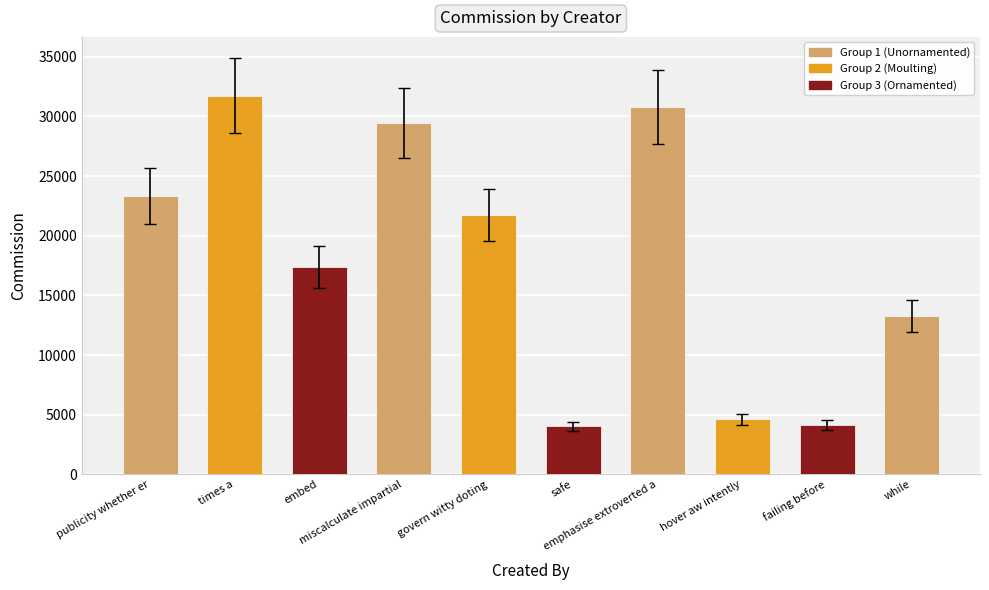

How many bars are there in total?

10